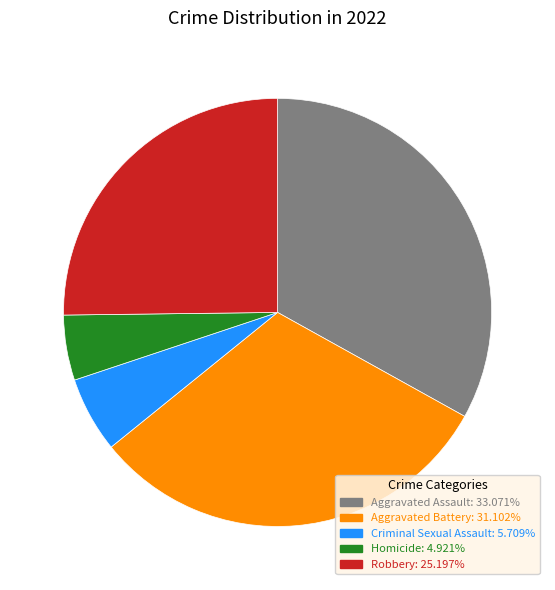

What is the smallest slice in the pie chart?

Homicide